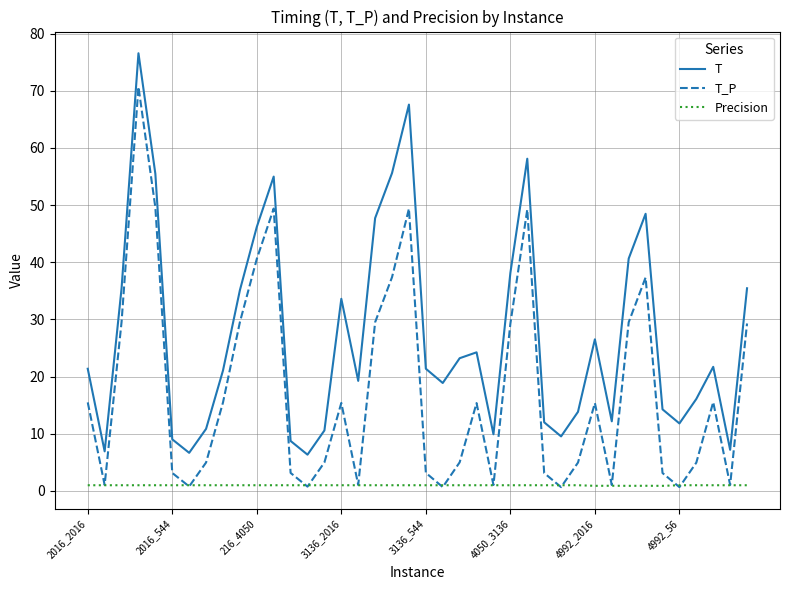

Which series has the largest total across all categories?

T